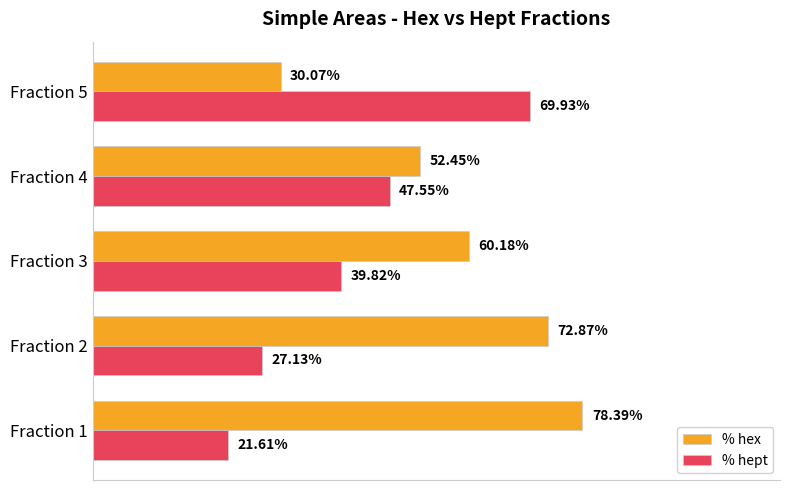

Rank the series by their maximum value, from lowest to highest.

% hept, % hex